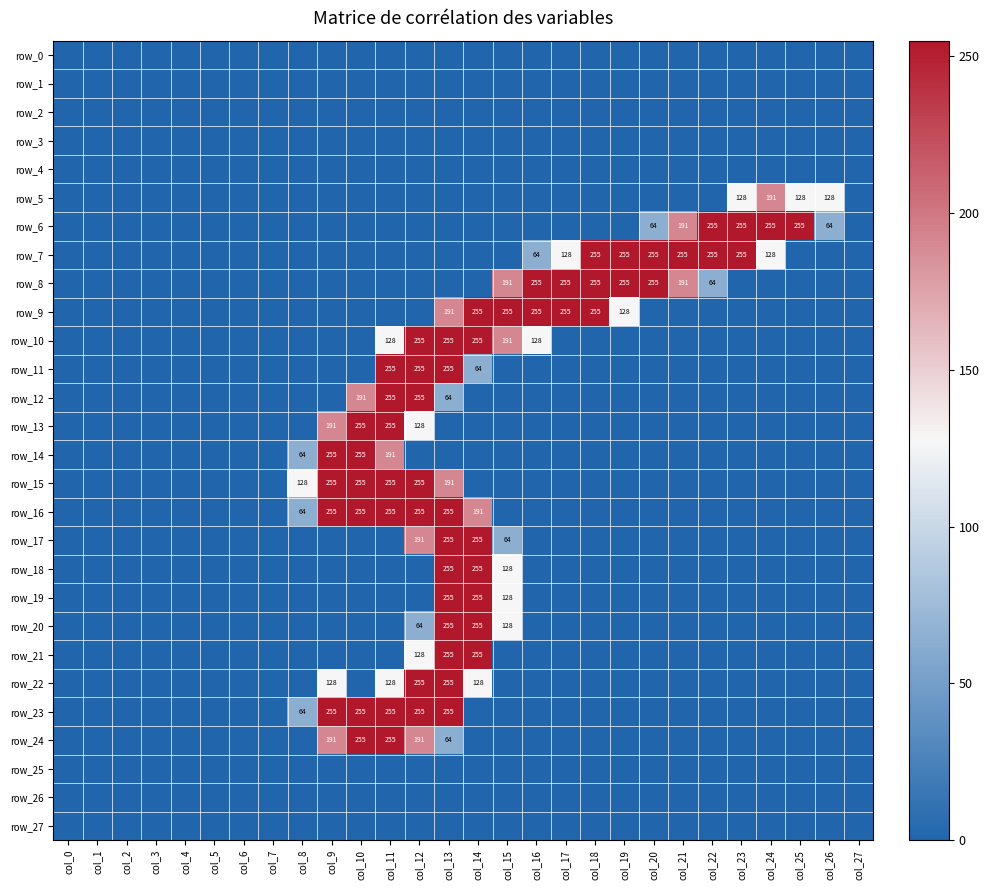

At col_27, list the series in order from smallest to largest.

row_0, row_1, row_2, row_3, row_4, row_5, row_6, row_7, row_8, row_9, row_10, row_11, row_12, row_13, row_14, row_15, row_16, row_17, row_18, row_19, row_20, row_21, row_22, row_23, row_24, row_25, row_26, row_27